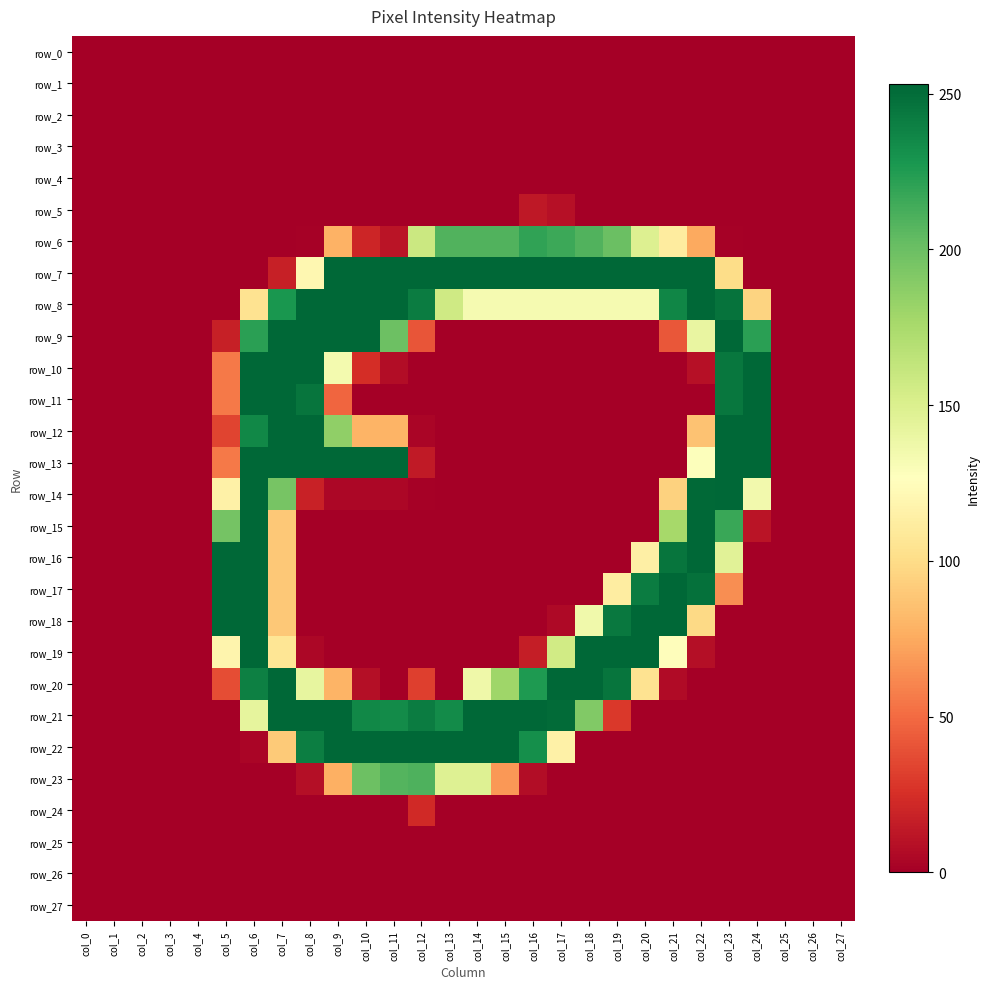

Reading left to right, list all the values displayed in this chart.

row_0: 0	0	0	0	0	0	0	0	0	0	0	0	0	0	0	0	0	0	0	0	0	0	0	0	0	0	0	0
row_1: 0	0	0	0	0	0	0	0	0	0	0	0	0	0	0	0	0	0	0	0	0	0	0	0	0	0	0	0
row_2: 0	0	0	0	0	0	0	0	0	0	0	0	0	0	0	0	0	0	0	0	0	0	0	0	0	0	0	0
row_3: 0	0	0	0	0	0	0	0	0	0	0	0	0	0	0	0	0	0	0	0	0	0	0	0	0	0	0	0
row_4: 0	0	0	0	0	0	0	0	0	0	0	0	0	0	0	0	0	0	0	0	0	0	0	0	0	0	0	0
row_5: 0	0	0	0	0	0	0	0	0	0	0	0	0	0	0	0	13	9	0	0	0	0	0	0	0	0	0	0
row_6: 0	0	0	0	0	0	0	0	1	79	20	11	159	209	209	209	220	216	209	200	149	111	75	1	0	0	0	0
row_7: 0	0	0	0	0	0	0	17	120	253	253	253	253	253	253	253	253	253	253	253	253	253	253	100	0	0	0	0
row_8: 0	0	0	0	0	0	104	228	253	253	253	253	242	157	133	133	133	133	133	133	133	237	253	247	95	0	0	0
row_9: 0	0	0	0	0	17	222	253	253	253	253	199	41	0	0	0	0	0	0	0	0	42	141	253	222	0	0	0
row_10: 0	0	0	0	0	56	253	253	253	134	24	7	0	0	0	0	0	0	0	0	0	0	9	245	253	0	0	0
row_11: 0	0	0	0	0	56	253	253	246	48	0	0	0	0	0	0	0	0	0	0	0	0	0	245	253	0	0	0
row_12: 0	0	0	0	0	34	236	253	253	185	80	80	3	0	0	0	0	0	0	0	0	0	86	253	253	0	0	0
row_13: 0	0	0	0	0	56	253	253	253	253	253	253	14	0	0	0	0	0	0	0	0	0	128	253	253	0	0	0
row_14: 0	0	0	0	0	115	253	195	18	4	4	4	1	0	0	0	0	0	0	0	0	94	252	253	135	0	0	0
row_15: 0	0	0	0	0	196	253	89	0	0	0	0	0	0	0	0	0	0	0	0	0	176	253	217	11	0	0	0
row_16: 0	0	0	0	0	254	253	89	0	0	0	0	0	0	0	0	0	0	0	0	114	246	253	146	0	0	0	0
row_17: 0	0	0	0	0	254	253	89	0	0	0	0	0	0	0	0	0	0	0	112	242	253	248	64	0	0	0	0
row_18: 0	0	0	0	0	254	253	89	0	0	0	0	0	0	0	0	0	5	136	244	253	253	98	0	0	0	0	0
row_19: 0	0	0	0	0	118	253	106	4	0	0	0	0	0	0	0	16	156	253	254	253	125	8	0	0	0	0	0
row_20: 0	0	0	0	0	38	240	253	142	80	8	0	32	0	137	179	226	253	253	246	104	6	0	0	0	0	0	0
row_21: 0	0	0	0	0	0	143	253	254	253	236	234	242	234	253	253	254	251	191	29	0	0	0	0	0	0	0	0
row_22: 0	0	0	0	0	0	3	90	241	253	253	253	253	253	253	253	232	115	0	0	0	0	0	0	0	0	0	0
row_23: 0	0	0	0	0	0	0	0	8	78	199	208	210	148	148	68	7	0	0	0	0	0	0	0	0	0	0	0
row_24: 0	0	0	0	0	0	0	0	0	0	0	0	22	0	0	0	0	0	0	0	0	0	0	0	0	0	0	0
row_25: 0	0	0	0	0	0	0	0	0	0	0	0	0	0	0	0	0	0	0	0	0	0	0	0	0	0	0	0
row_26: 0	0	0	0	0	0	0	0	0	0	0	0	0	0	0	0	0	0	0	0	0	0	0	0	0	0	0	0
row_27: 0	0	0	0	0	0	0	0	0	0	0	0	0	0	0	0	0	0	0	0	0	0	0	0	0	0	0	0